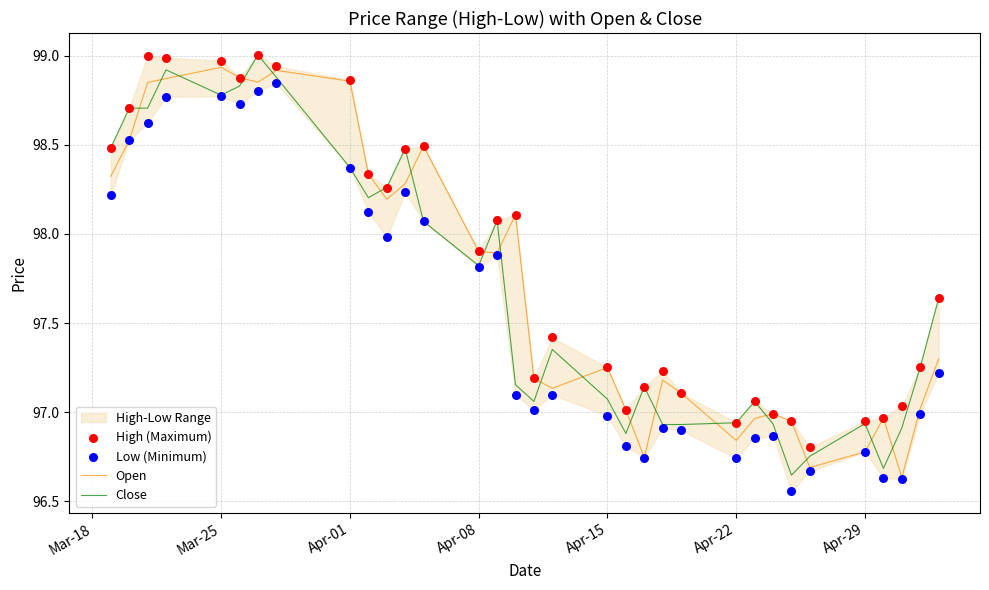

At how many categories does at least one series exceed 97?

27